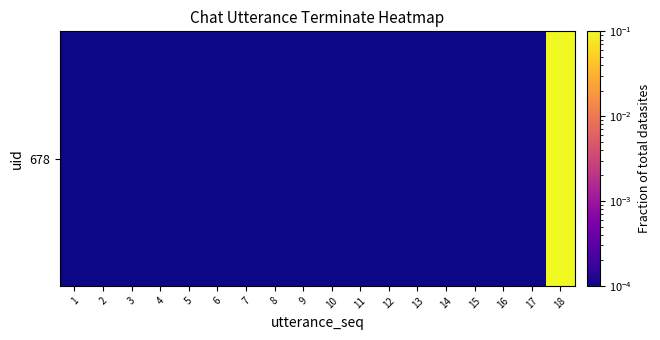

The chart shows a value of 0.0 at 17. True or false?

False